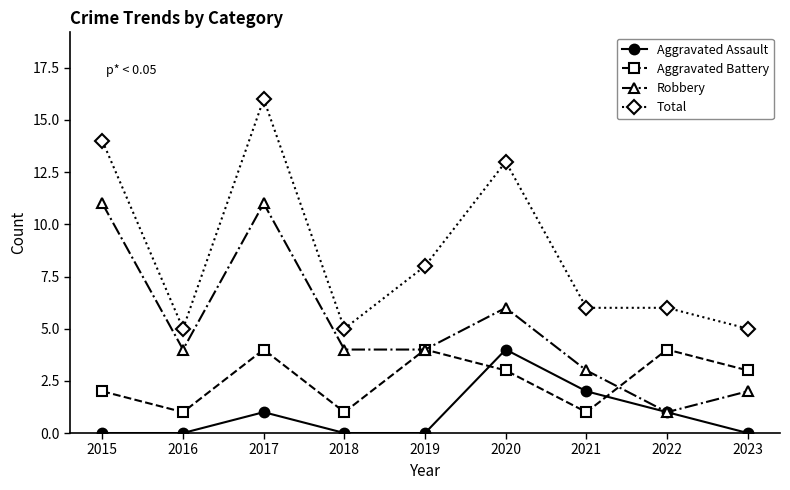

What are all the series names shown in the legend?

Aggravated Assault, Aggravated Battery, Robbery, Total